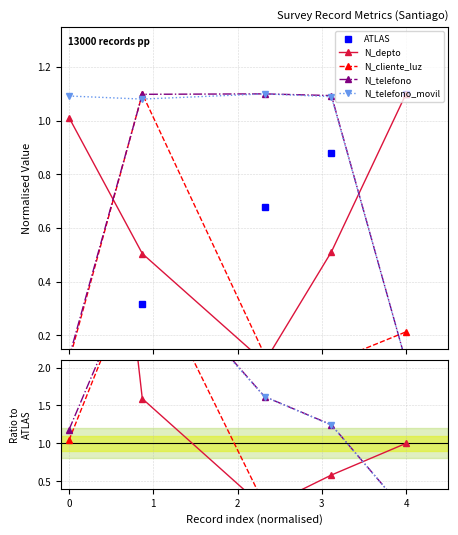

What is the difference between the maximum and minimum values in the ATLAS series?

1.0